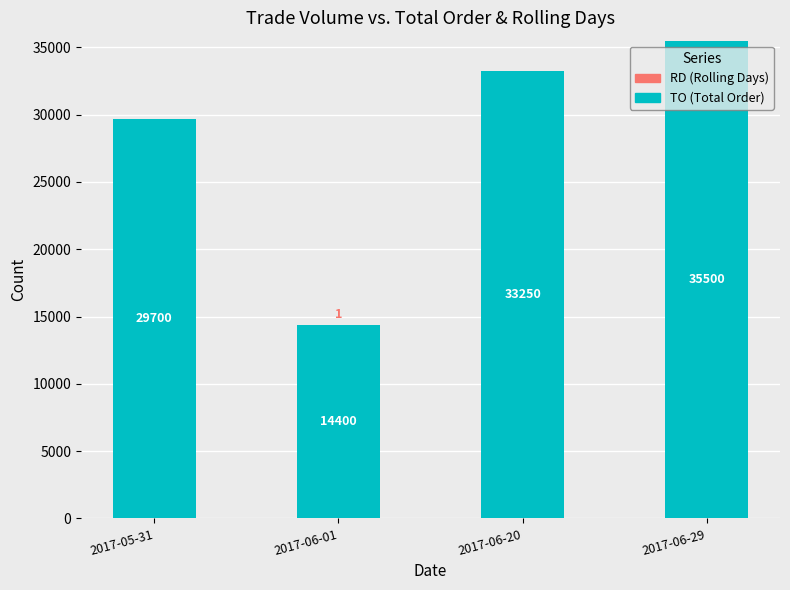

Which category has the highest value in the TO (Total Order) series?

2017-06-29